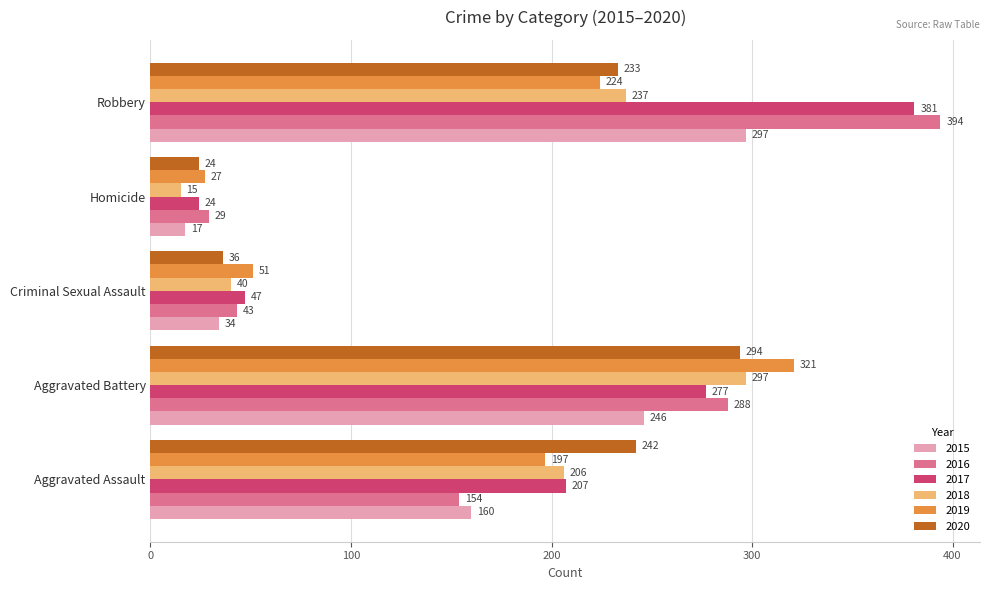

The value of 2017 at Aggravated Battery is 277. True or false?

True